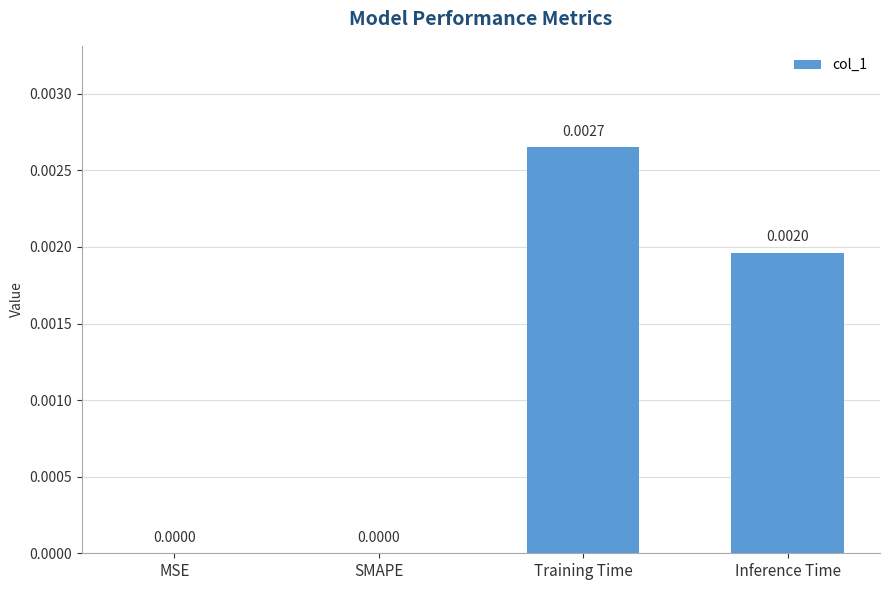

Which has a higher value, Inference Time or SMAPE?

Inference Time